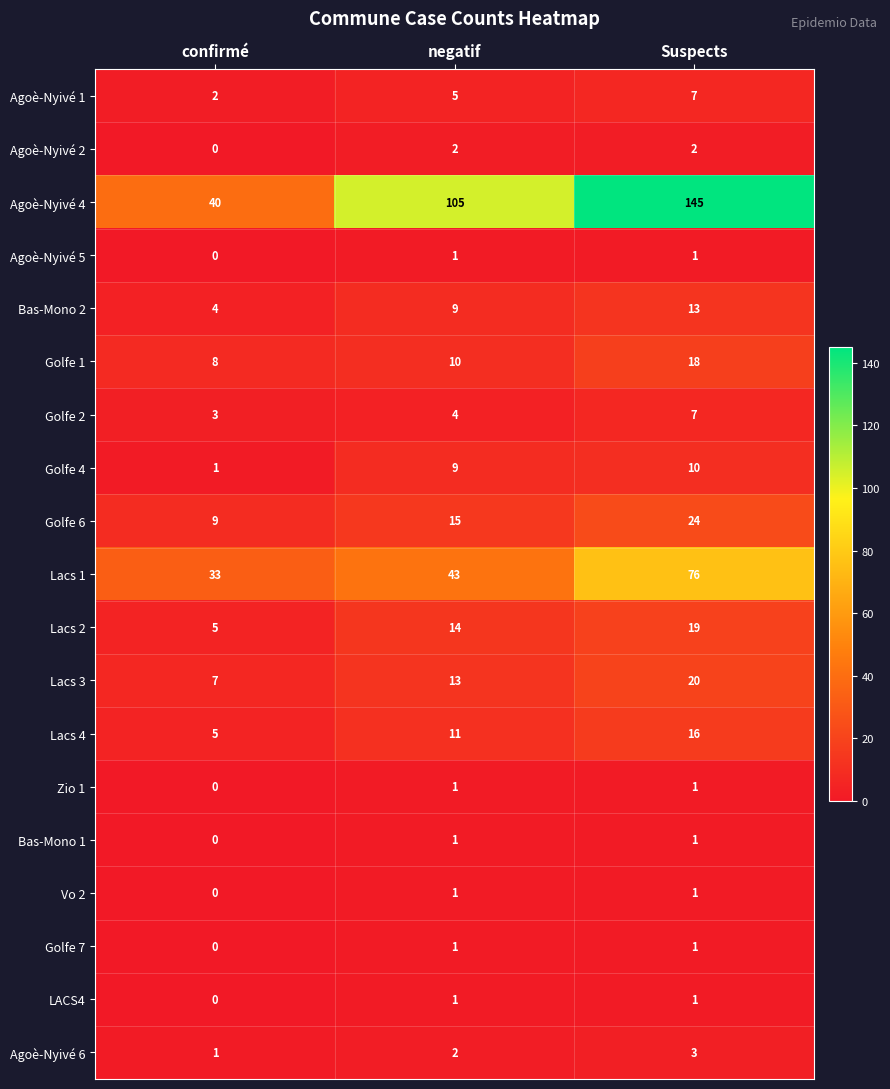

What is the sum of all Golfe 4 values?

20